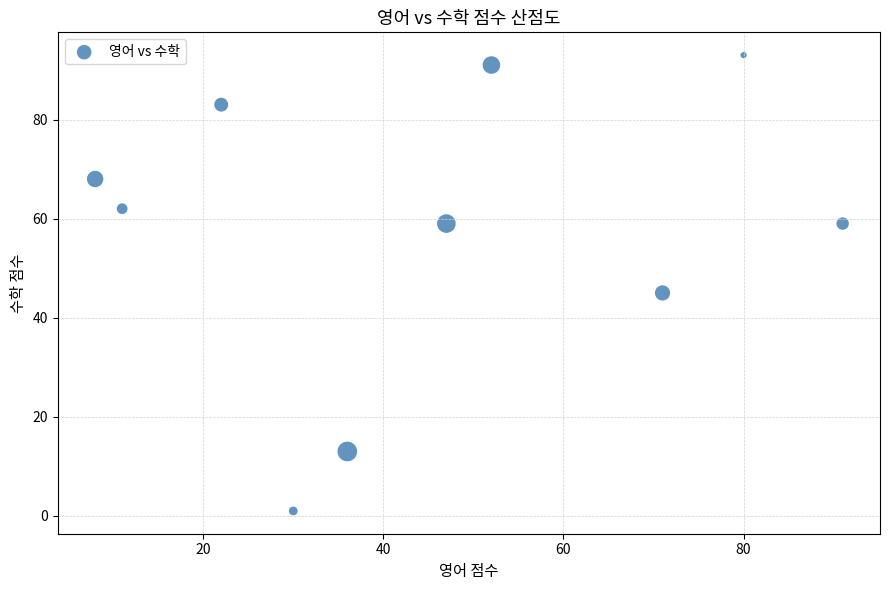

What is the range of X values (max minus min)?

83